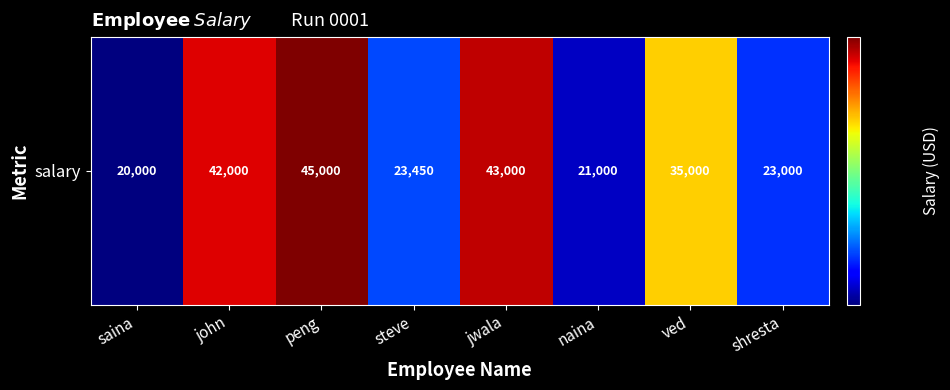

How many data points are above 35000?

3